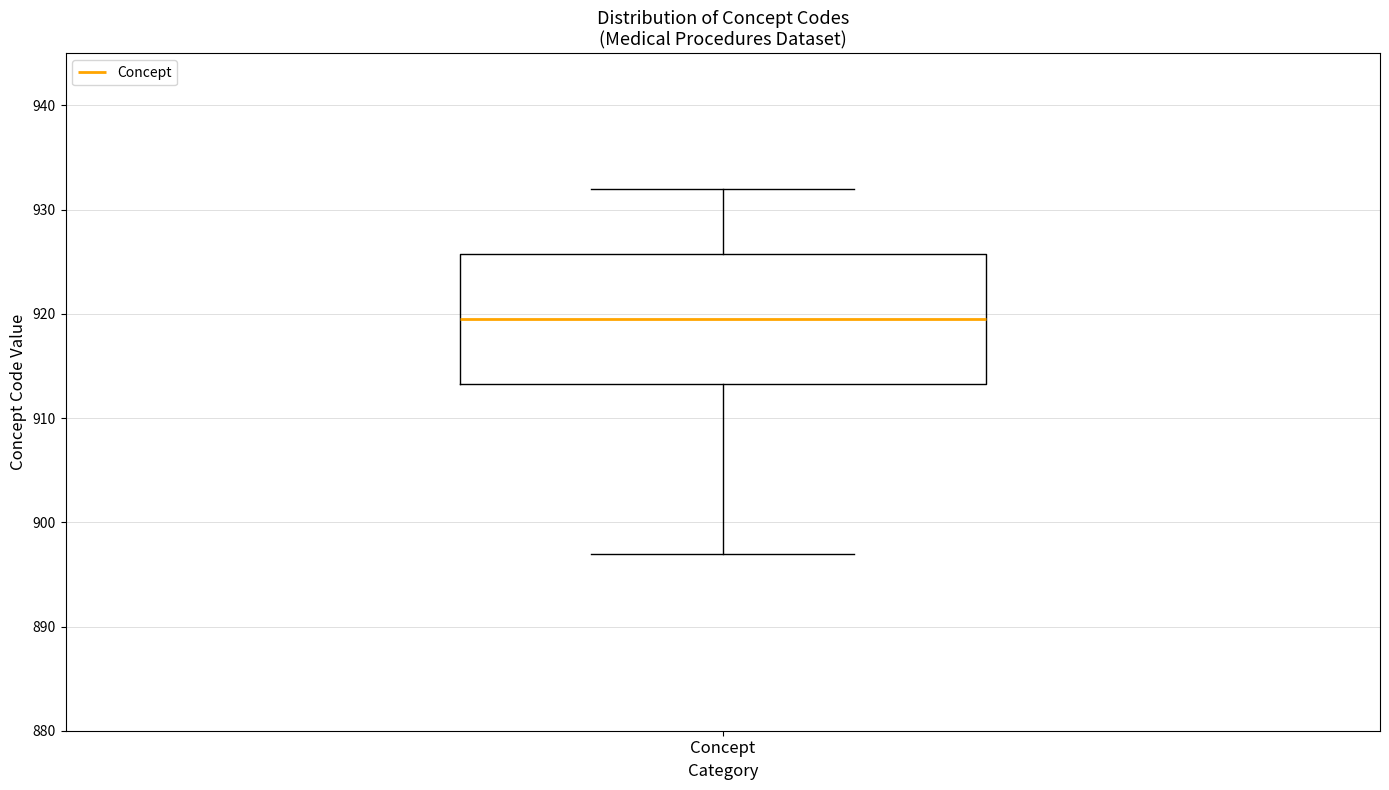

Where is the lower edge of the box for Concept on the y-axis? The values are not printed on the chart, so give them approximately, as read against the axis.

913